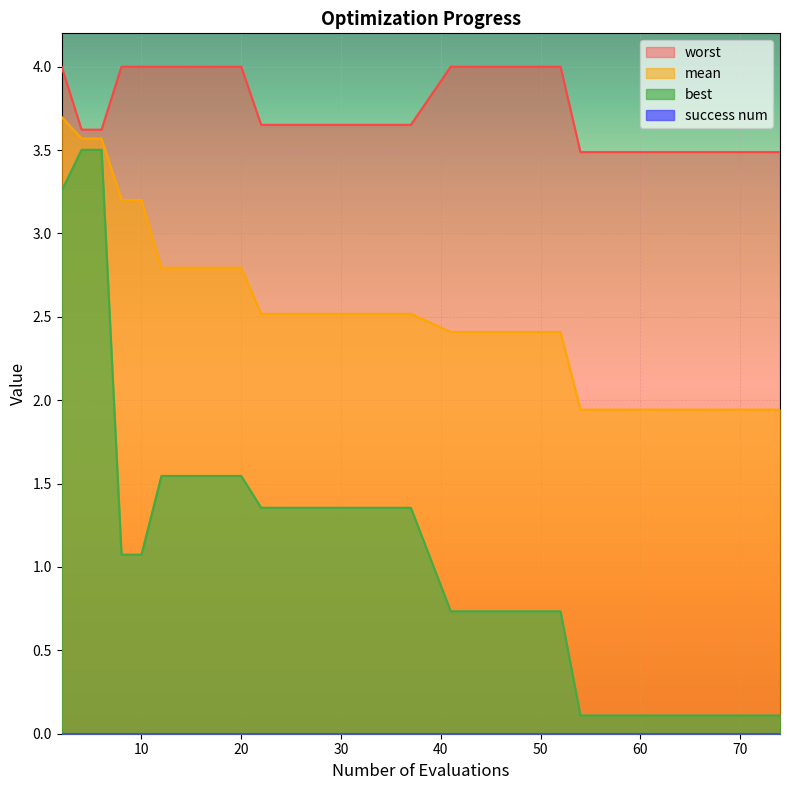

True or false: worst and mean intersect in this chart.

False